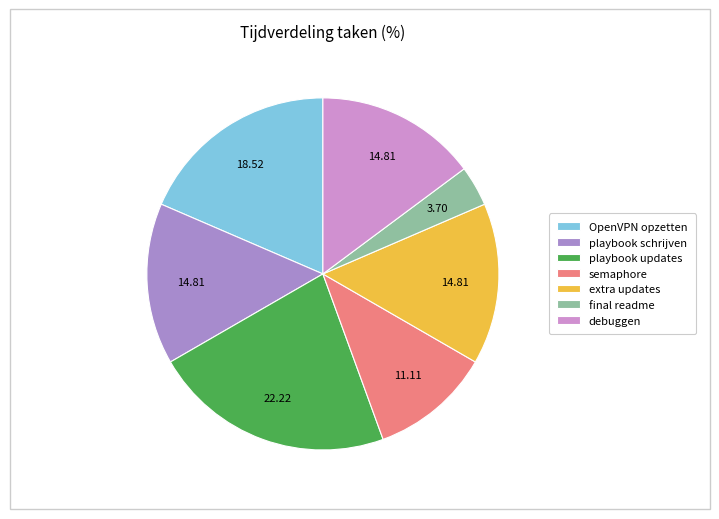

What is the ratio of the value at playbook updates to the value at debuggen?

1.5